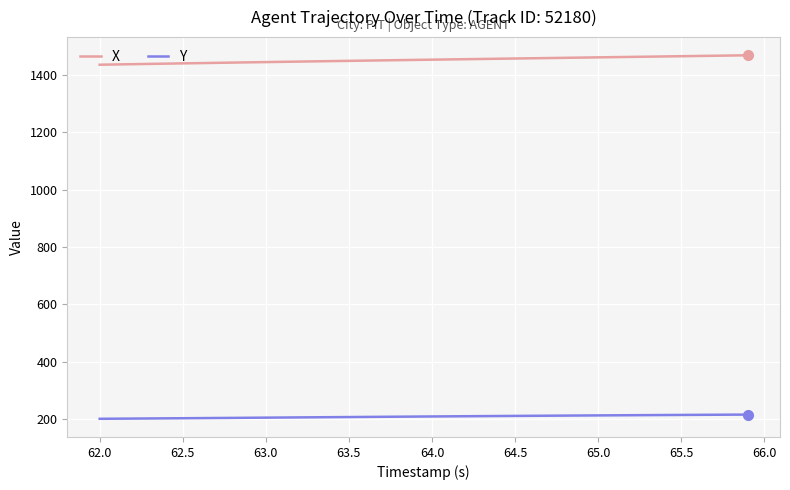

What is the maximum value shown in the chart?

1469.0